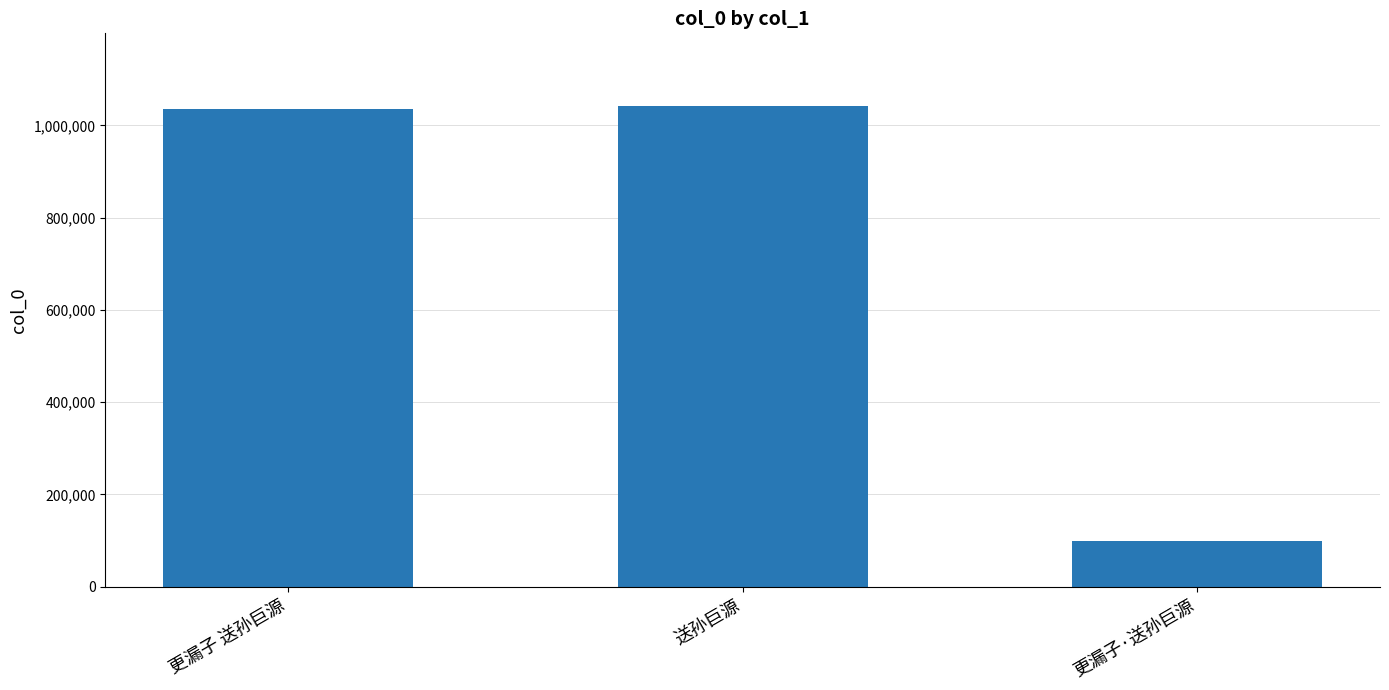

Reading left to right, list all the values displayed in this chart.

更漏子 送孙巨源=1036017	送孙巨源=1042902	更漏子·送孙巨源=99593